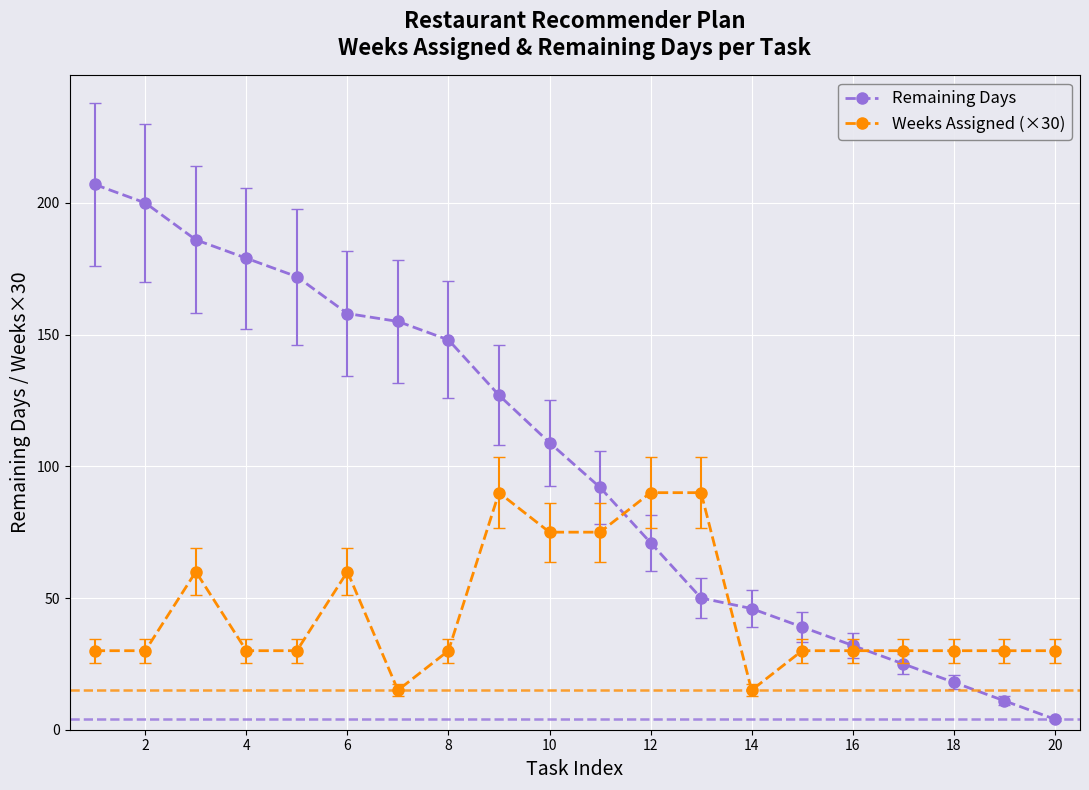

Reading right to left, transcribe all the data shown in this chart.

Remaining Days: 4	11	18	25	32	39	46	50	71	92	109	127	148	155	158	172	179	186	200	207
Weeks Assigned (×30): 30	30	30	30	30	30	15	90	90	75	75	90	30	15	60	30	30	60	30	30